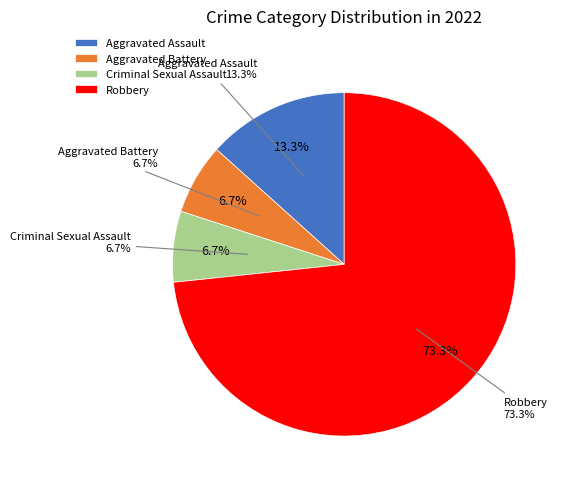

Rank the categories by value from lowest to highest.

Aggravated Battery, Criminal Sexual Assault, Aggravated Assault, Robbery